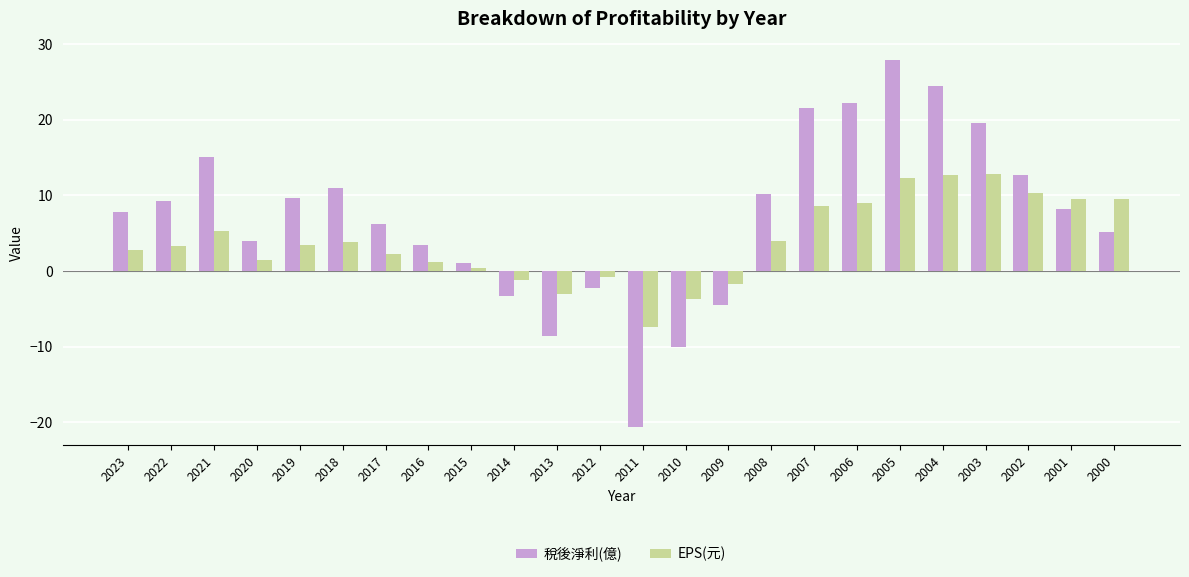

What is the spread (max minus min) of values at 2003?

6.8